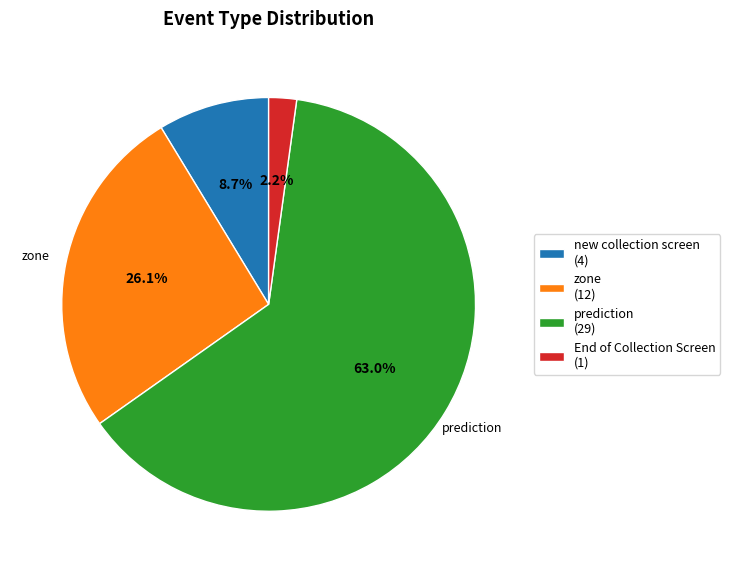

What portion of the pie excludes End of Collection Screen?

97.8%